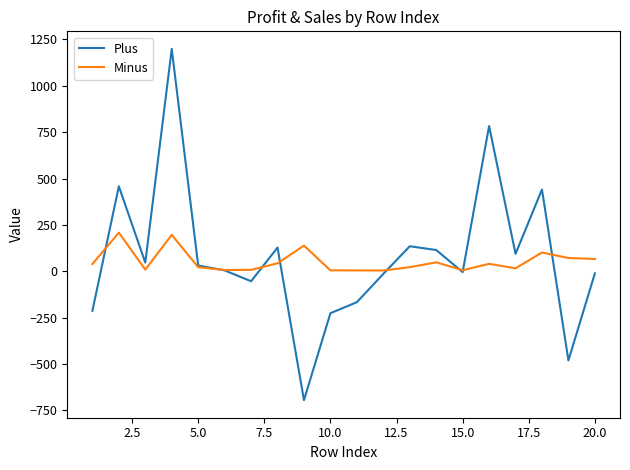

List the series in order of their peak value, highest first.

Plus, Minus